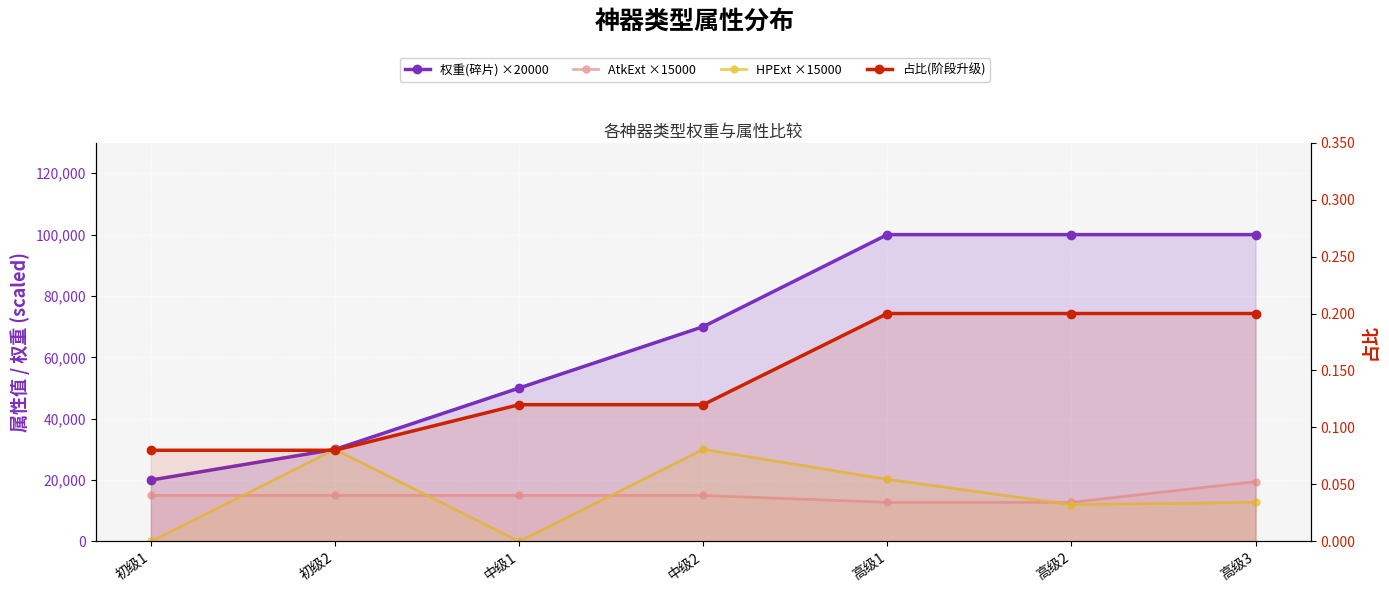

Is the value of 权重(碎片) ×20000 at 初级1 greater than the value of 占比(阶段升级) at 初级2?

Yes